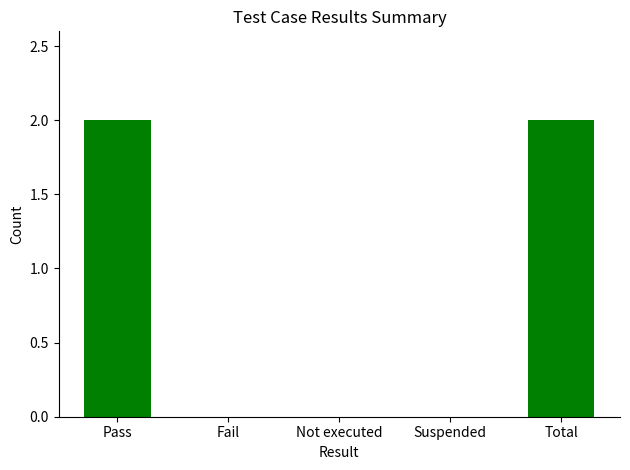

What is the difference between the values at Pass and Not executed?

2